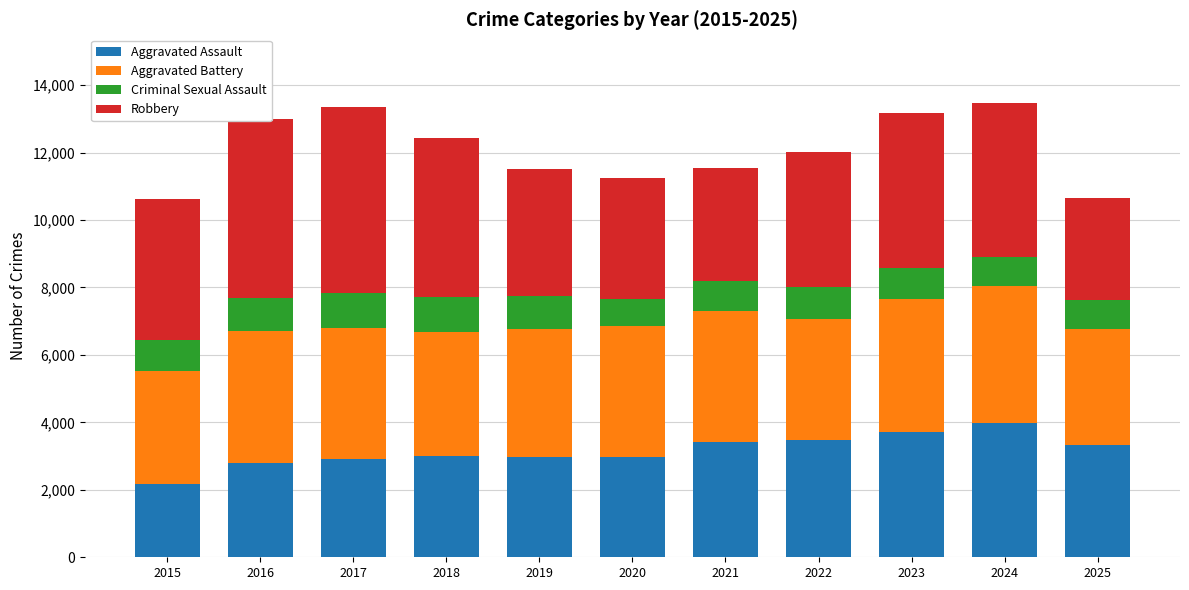

The Aggravated Assault series shows 5660 at 2023. True or false?

False